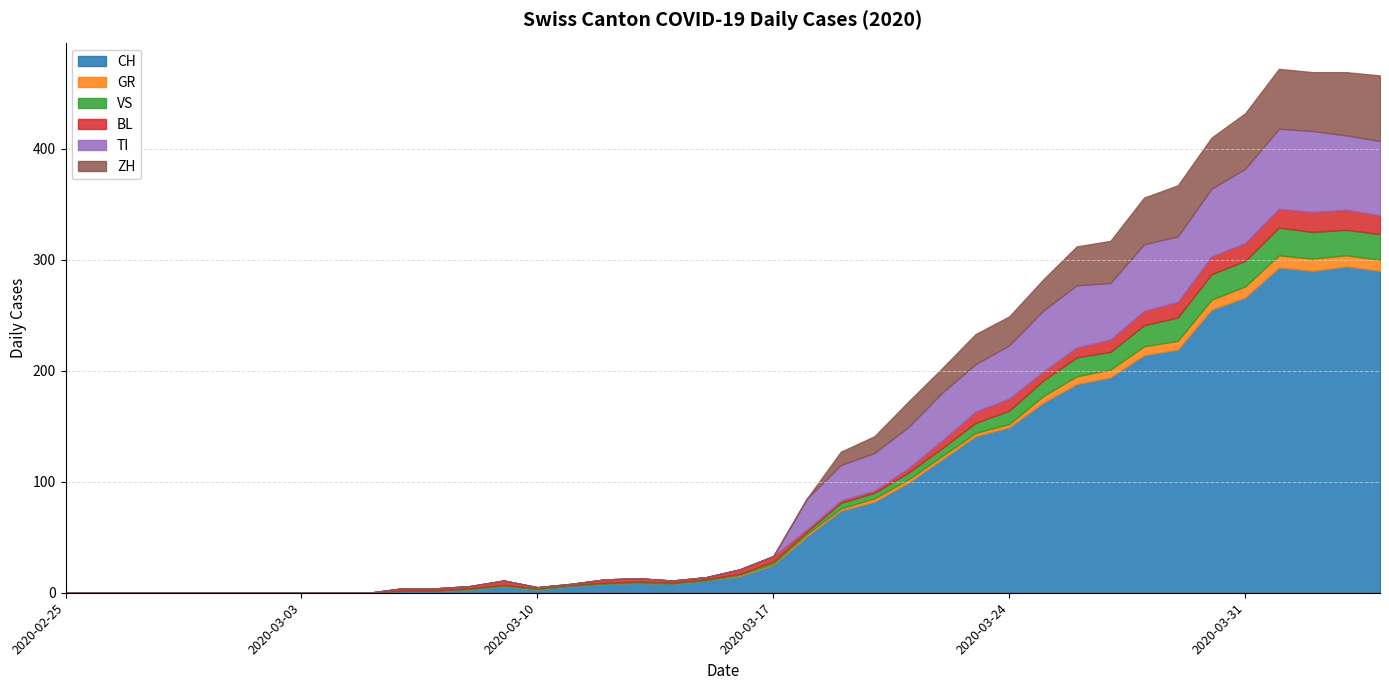

Which series has the widest spread of values?

CH